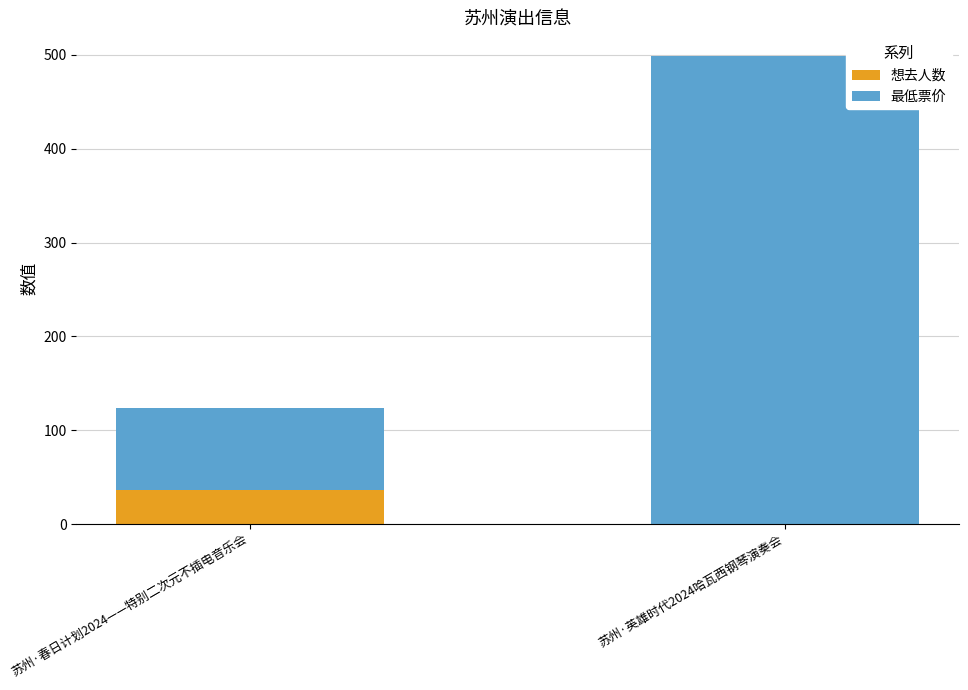

Are the bars grouped side by side (vs. stacked)?

No